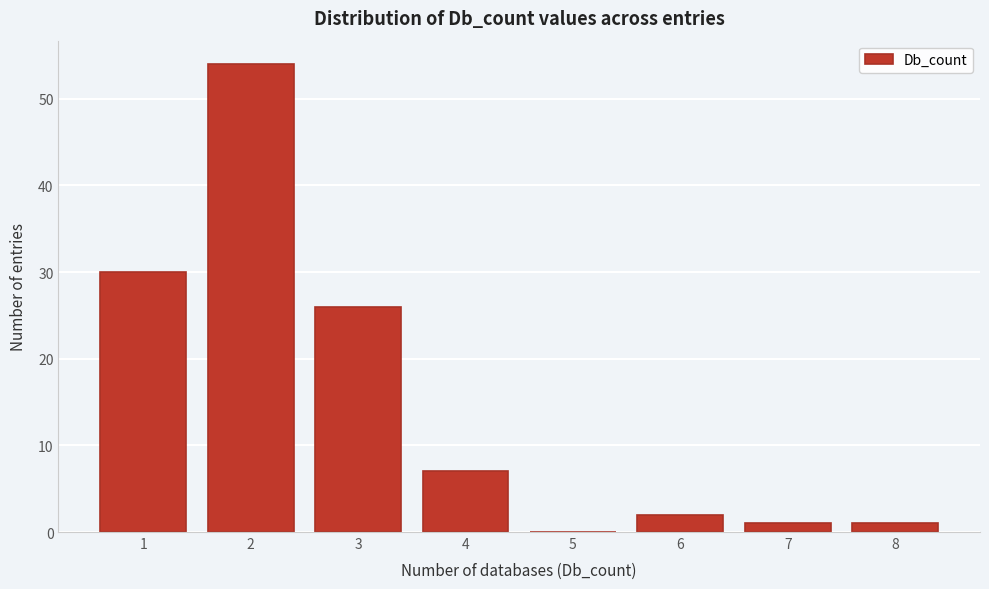

Reading left to right, transcribe all the data shown in this chart.

1=30	2=54	3=26	4=7	5=0	6=2	7=1	8=1